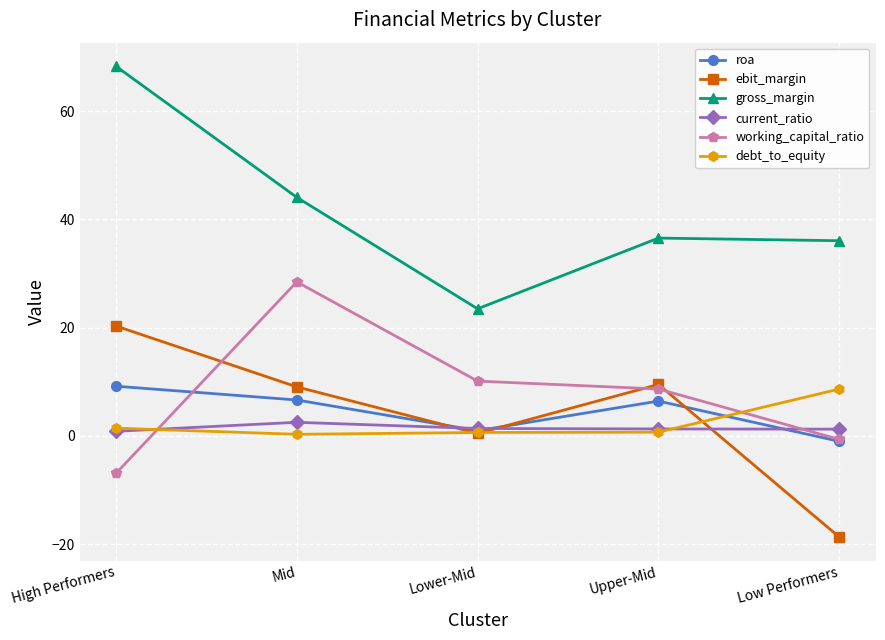

What is the difference between the second highest and second lowest values in the roa series?

5.7